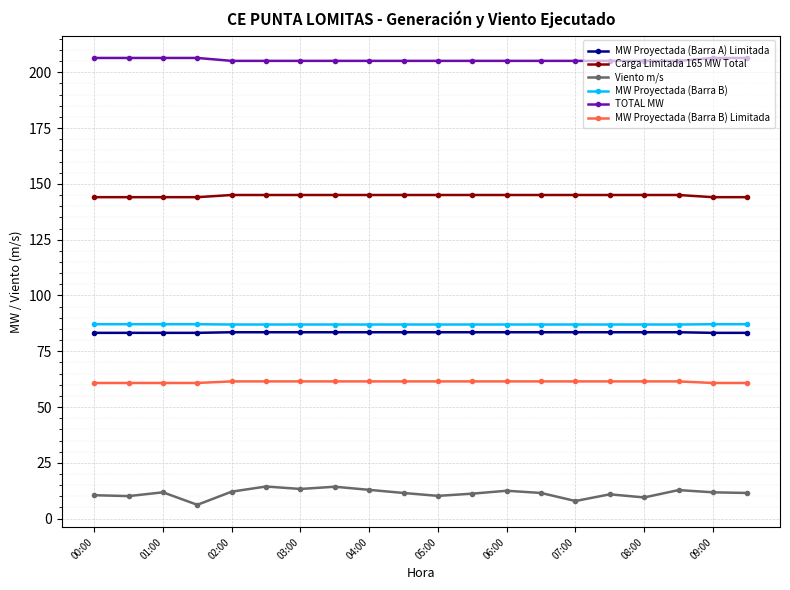

Which series has the largest range (max minus min)?

Viento m/s